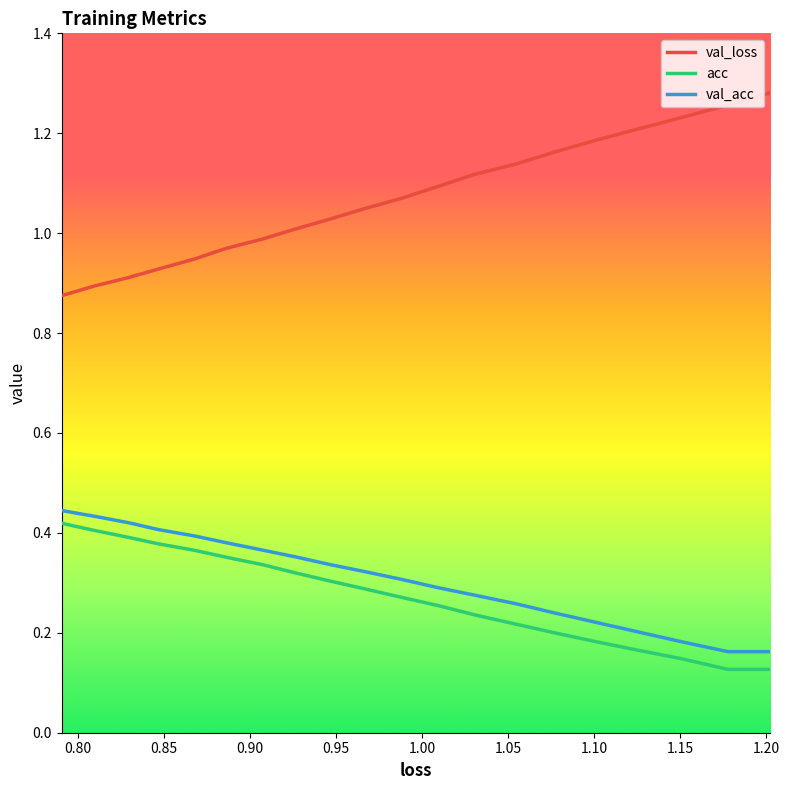

True or false: val_loss and acc intersect in this chart.

False